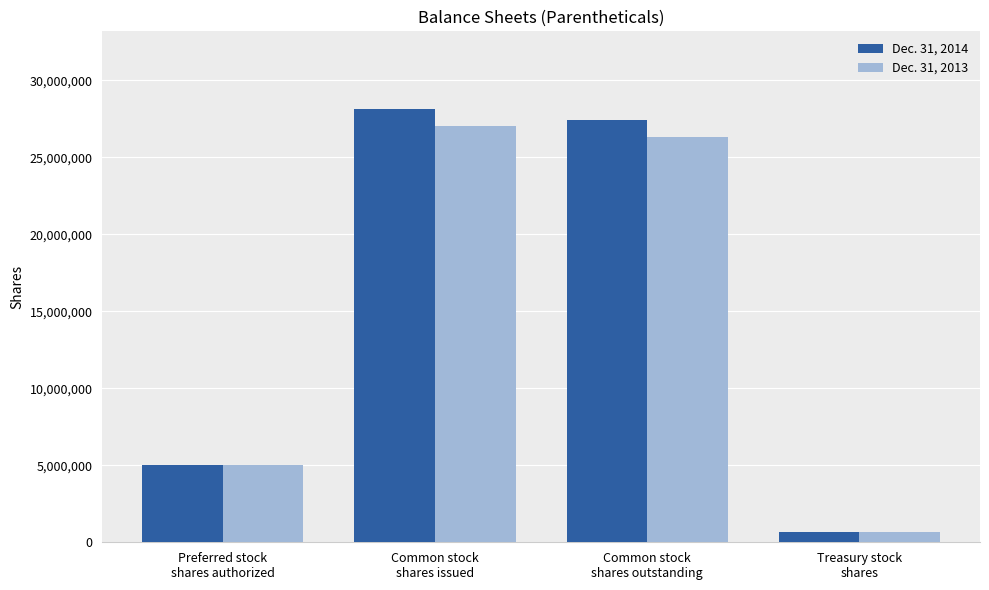

What is the value of the Dec. 31, 2014 bar at the 2nd from the left?

28110502